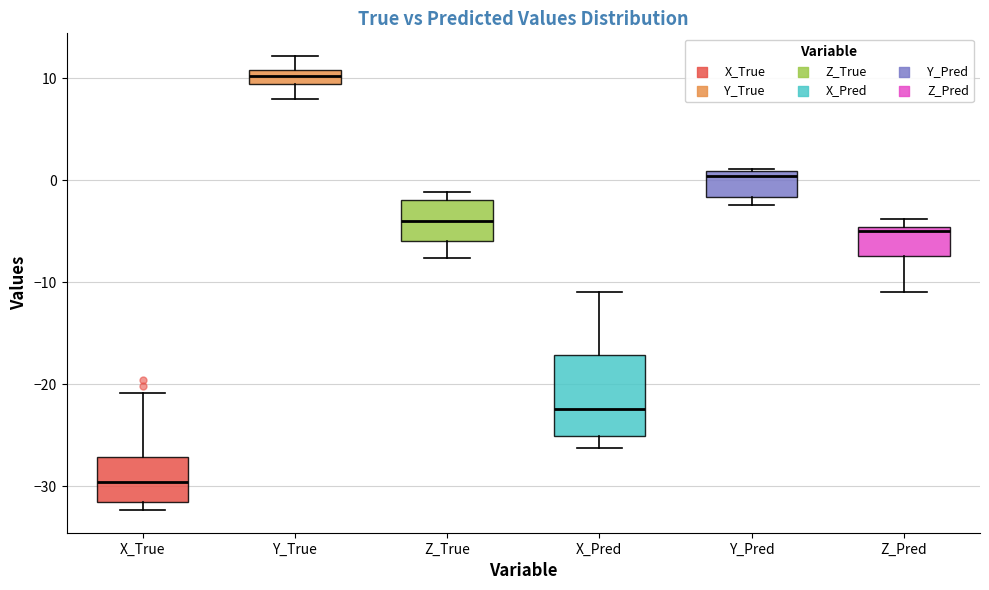

Which box has the lowest median line?

X_True